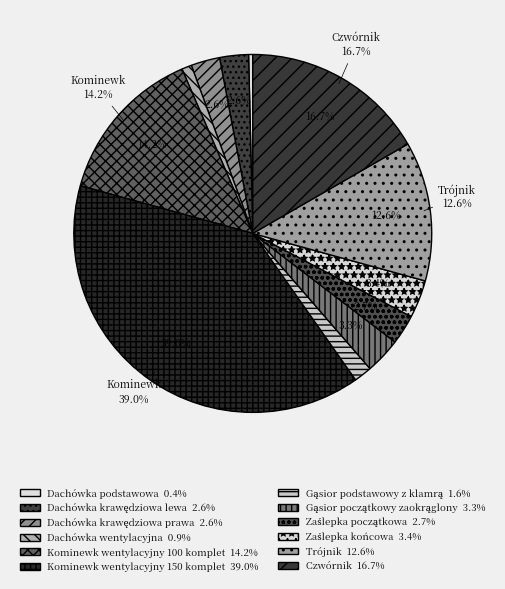

How many segments does this pie chart have?

12